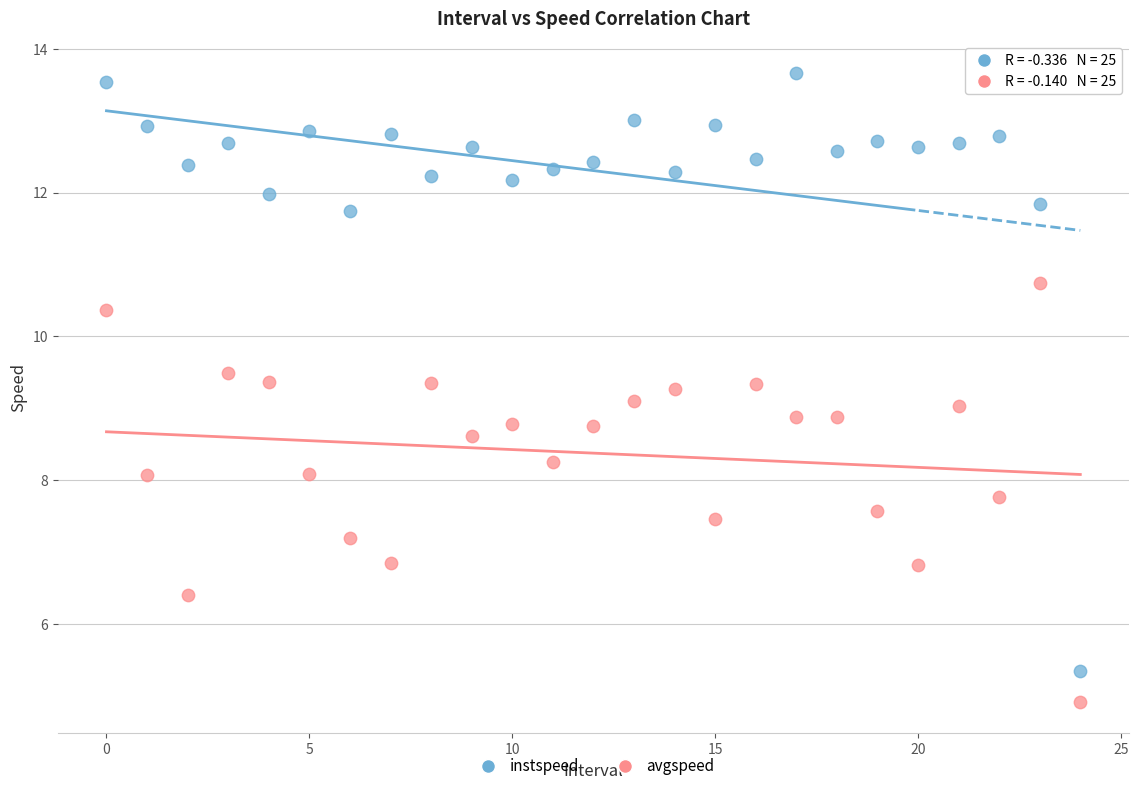

Which series reaches the minimum Y coordinate?

avgspeed